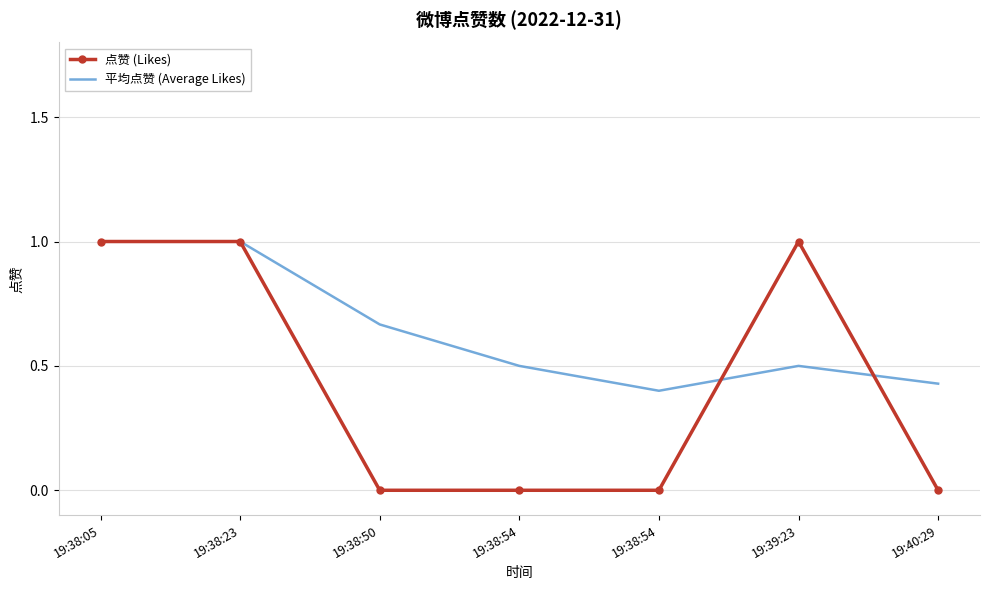

Reading left to right, what are all the values shown in this chart?

点赞 (Likes): 1.0	1.0	0.0	0.0	0.0	1.0	0.0
平均点赞 (Average Likes): 1.0	1.0	0.7	0.5	0.4	0.5	0.4